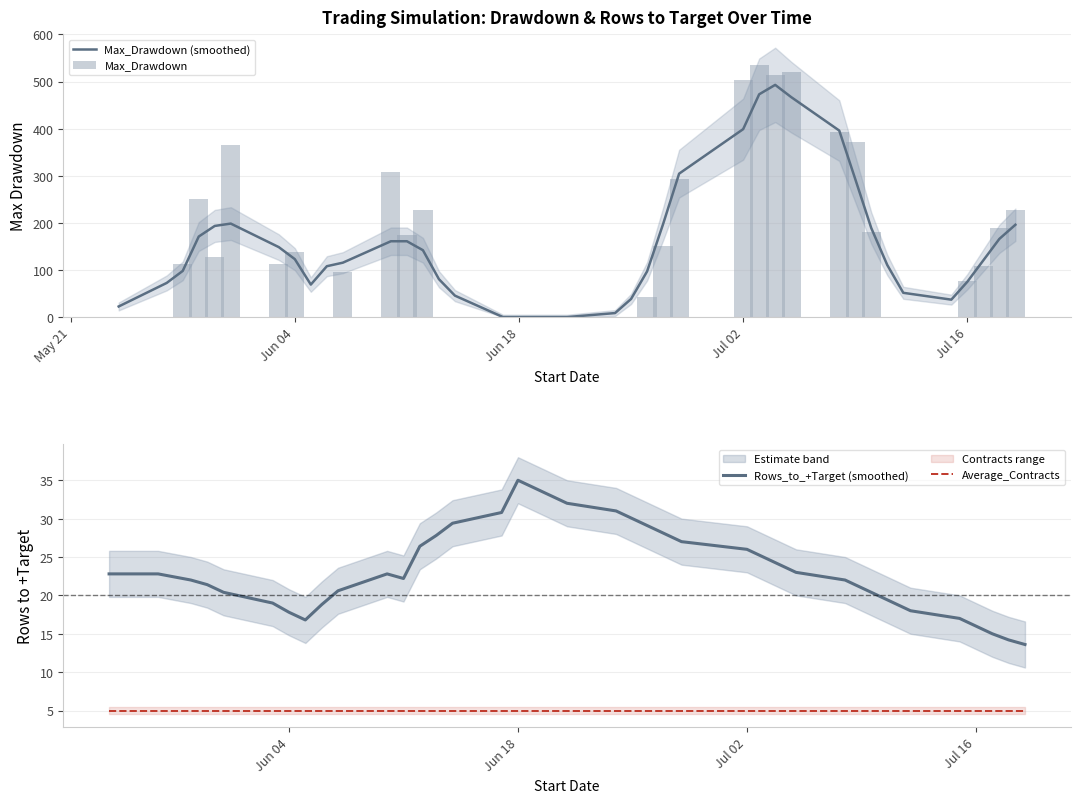

True or false: Rows_to_+Target (smoothed) and Average_Contracts cross at least once.

False